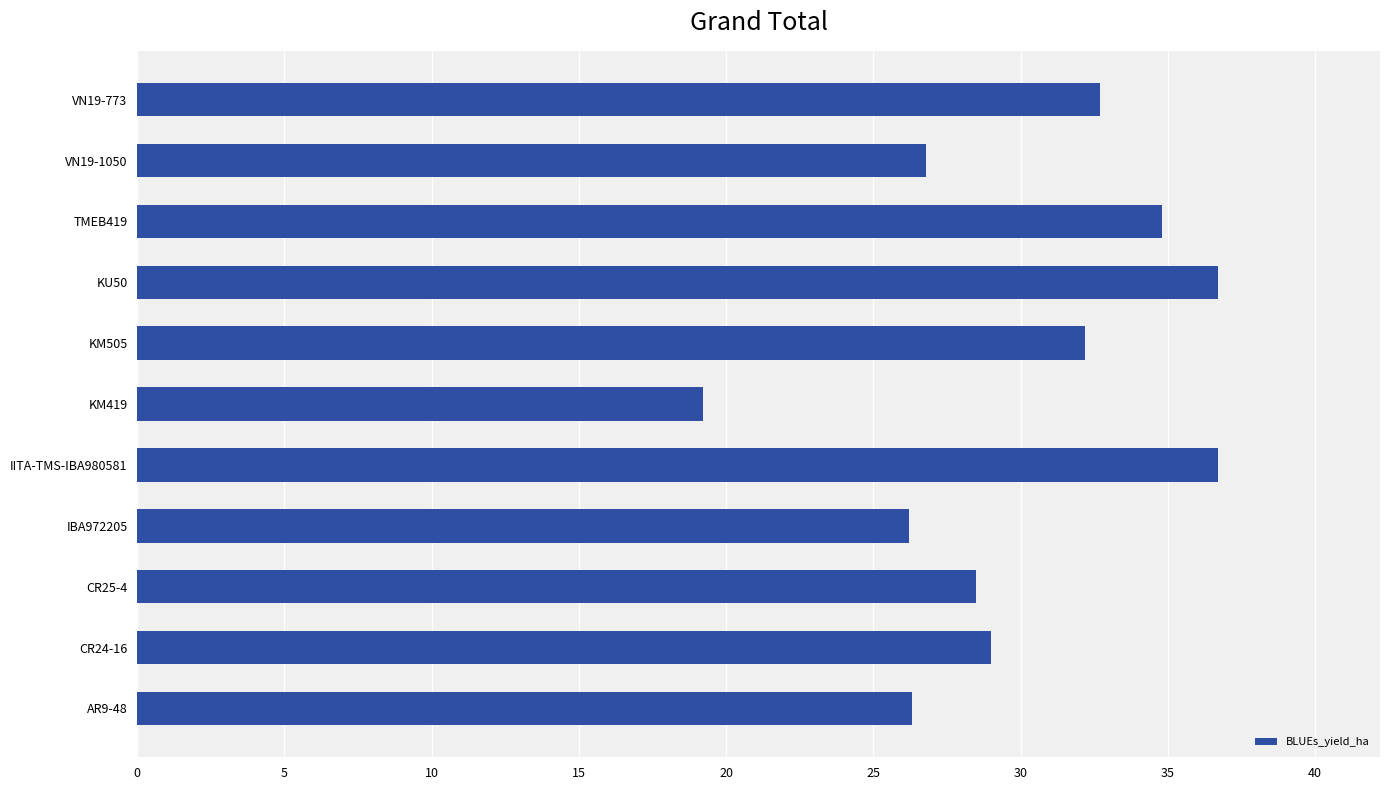

What is the sum of all values?

329.1